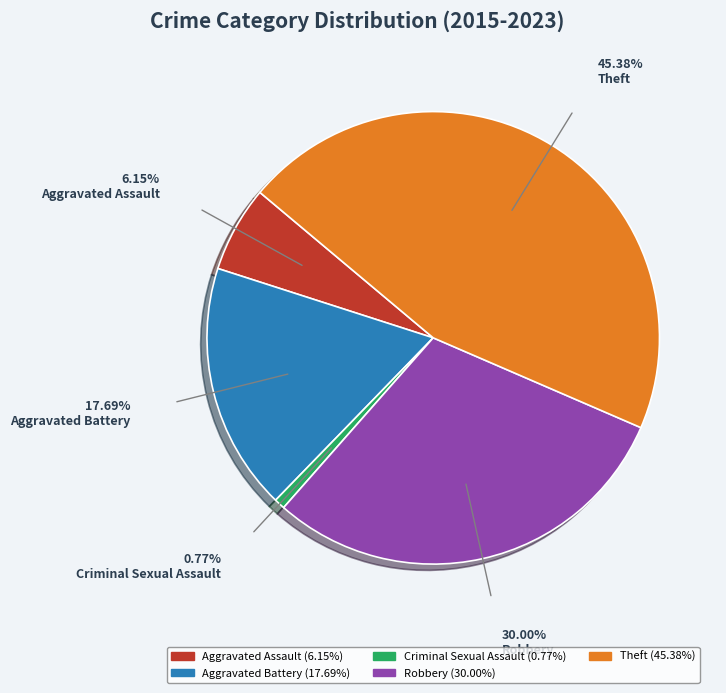

Is it true that Robbery is 18% of the pie?

False